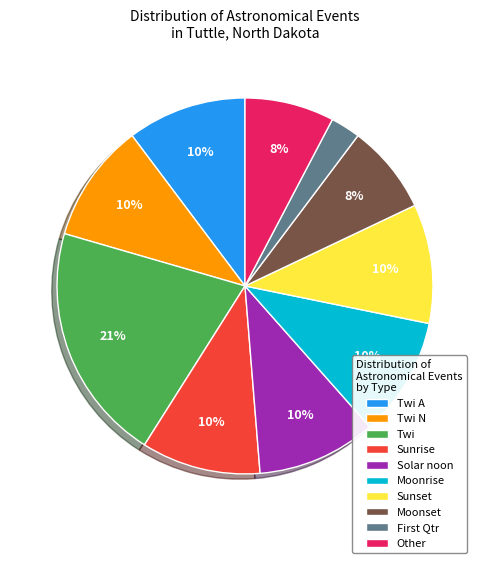

Does Twi represent more than half of the total?

No